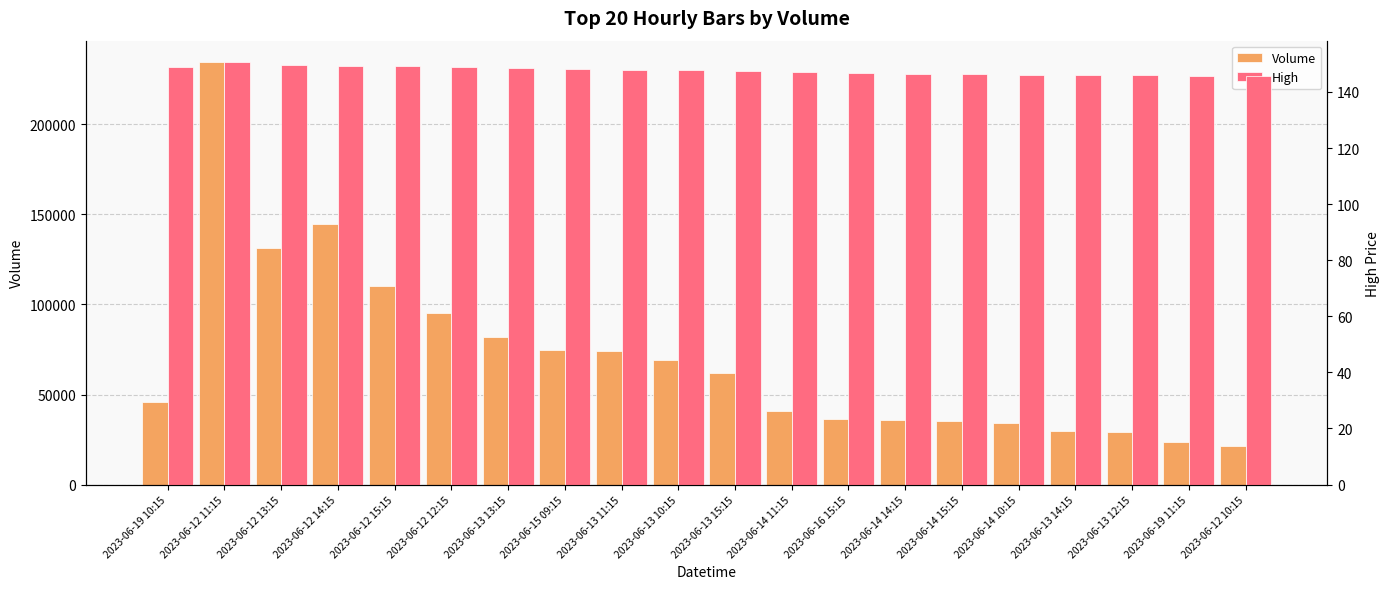

What is the greatest value displayed?

234756.0